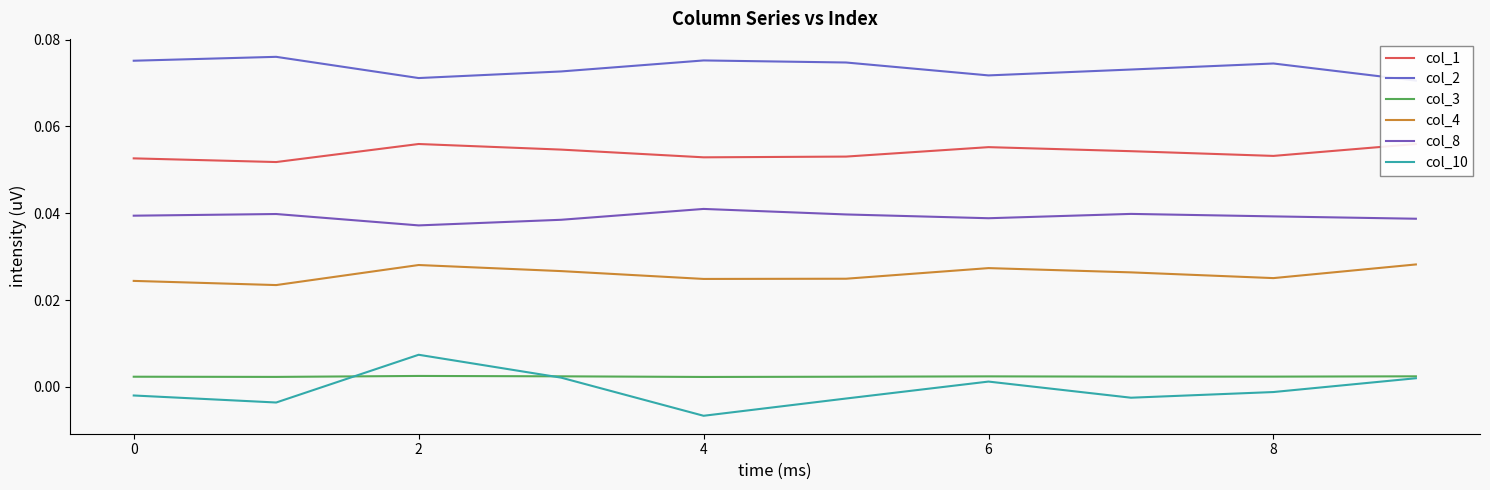

How many data points does each series have?

10